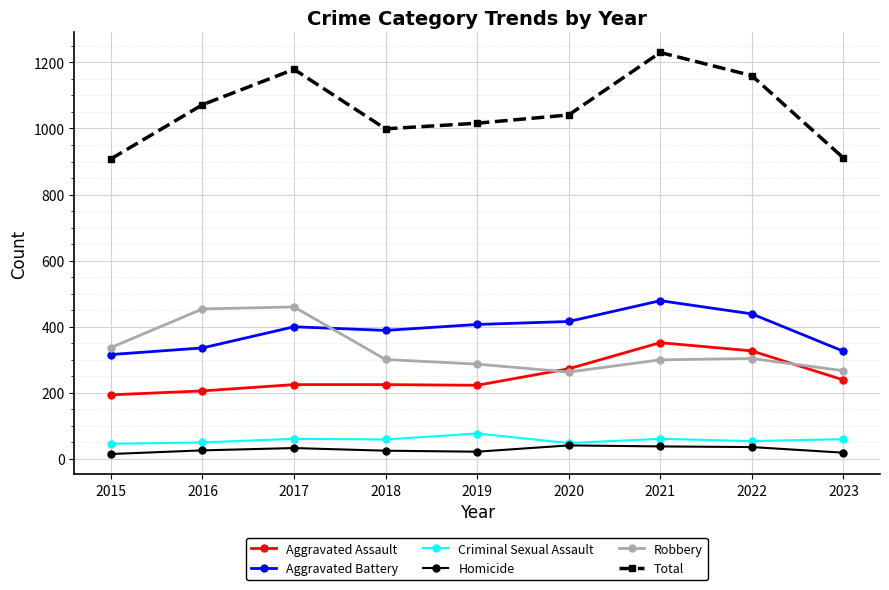

Is the value of Total at 2018 greater than the value of Aggravated Battery at 2021?

Yes